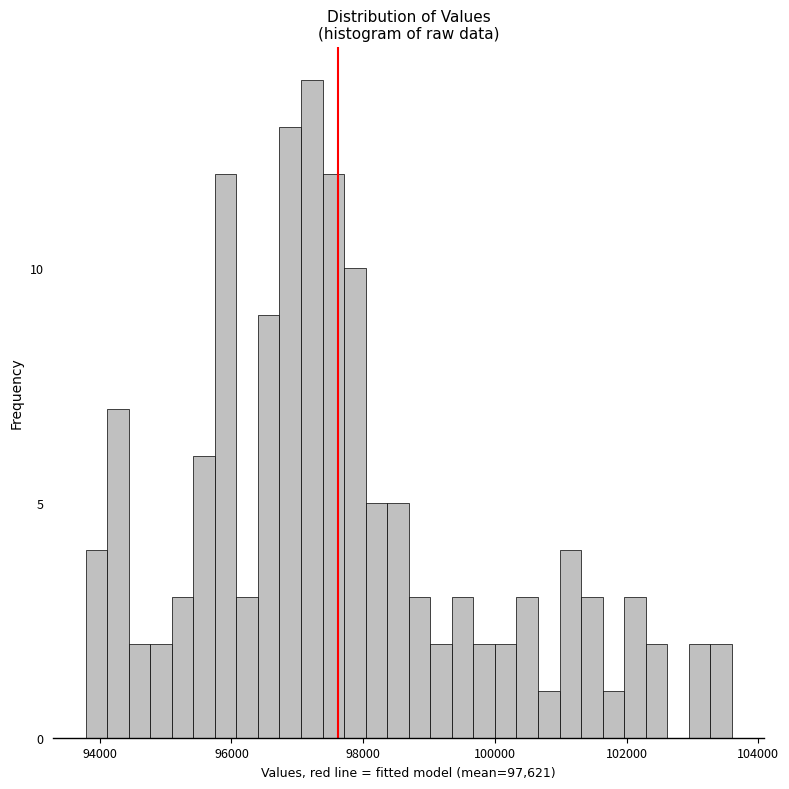

Around what value on the x-axis is the tallest bar? Give the approximate position of its centre, as read against the axis.

97200